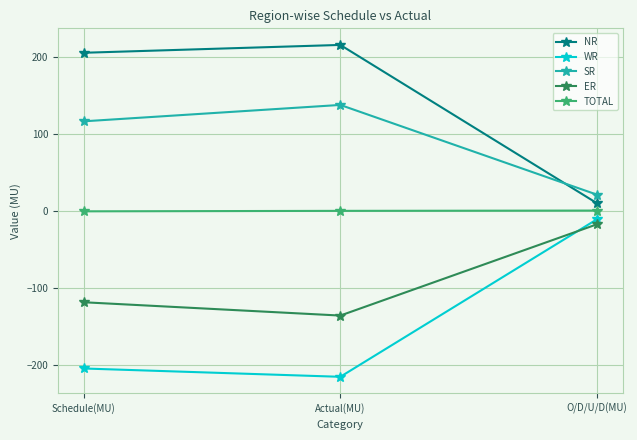

What is the value of the SR point at the 3rd from the left?

21.3